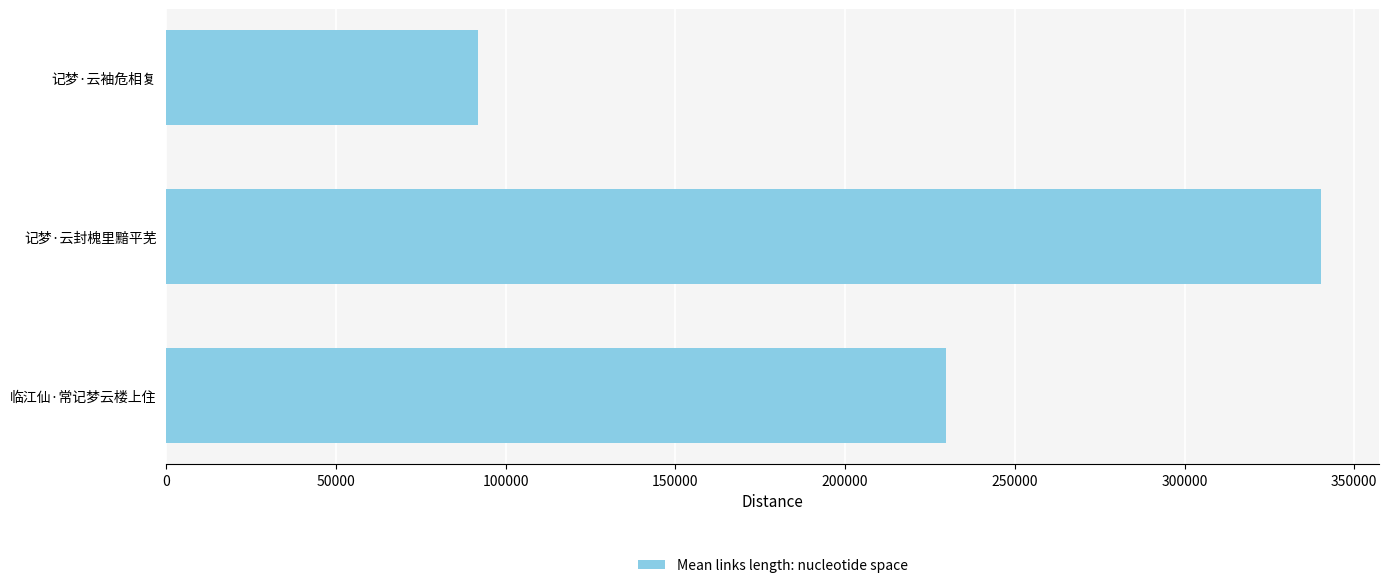

List the labels in order of value, largest first.

记梦·云封槐里黯平芜, 临江仙·常记梦云楼上住, 记梦·云袖危相复